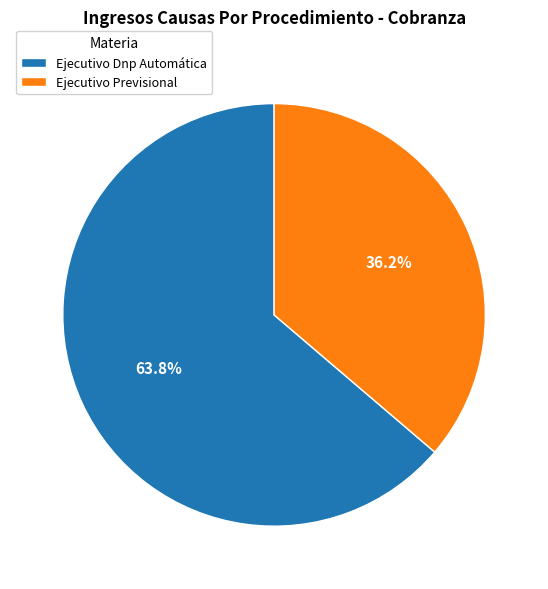

Rank the categories by value from lowest to highest.

Ejecutivo Previsional, Ejecutivo Dnp Automática